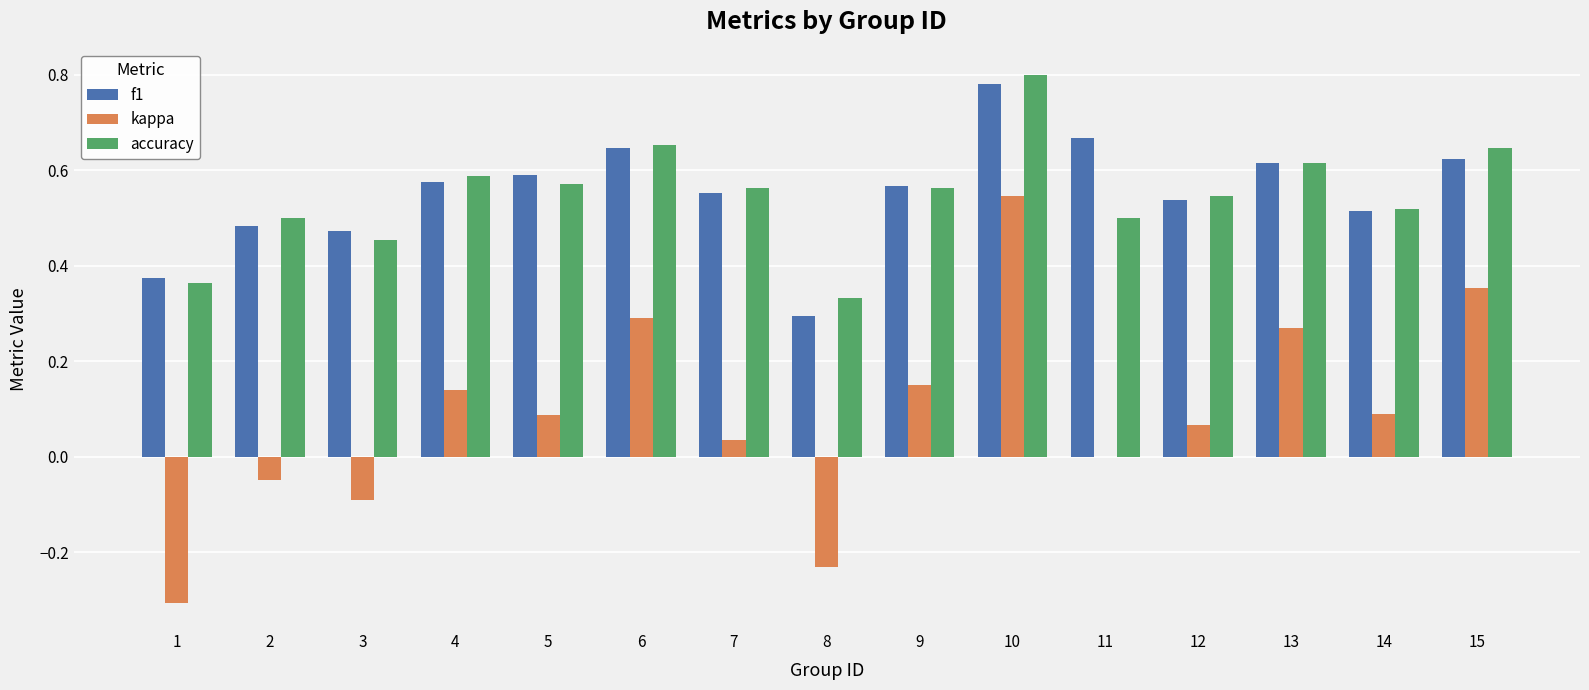

At which label is accuracy closest to 0?

8